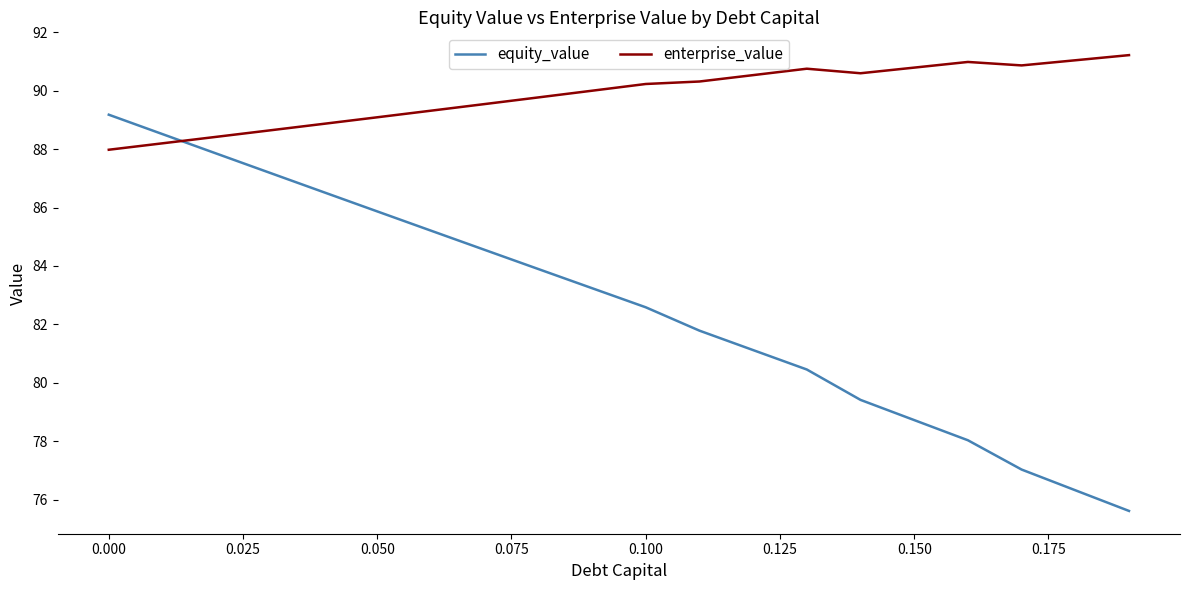

Which series has the largest range (max minus min)?

equity_value